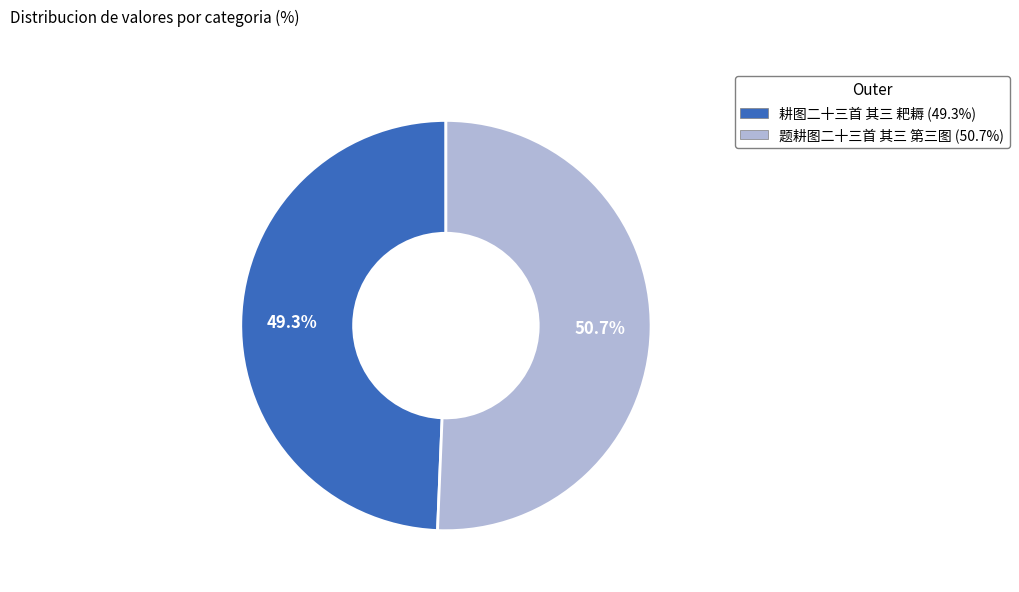

Is 题耕图二十三首 其三 第三图 the majority of the pie?

Yes